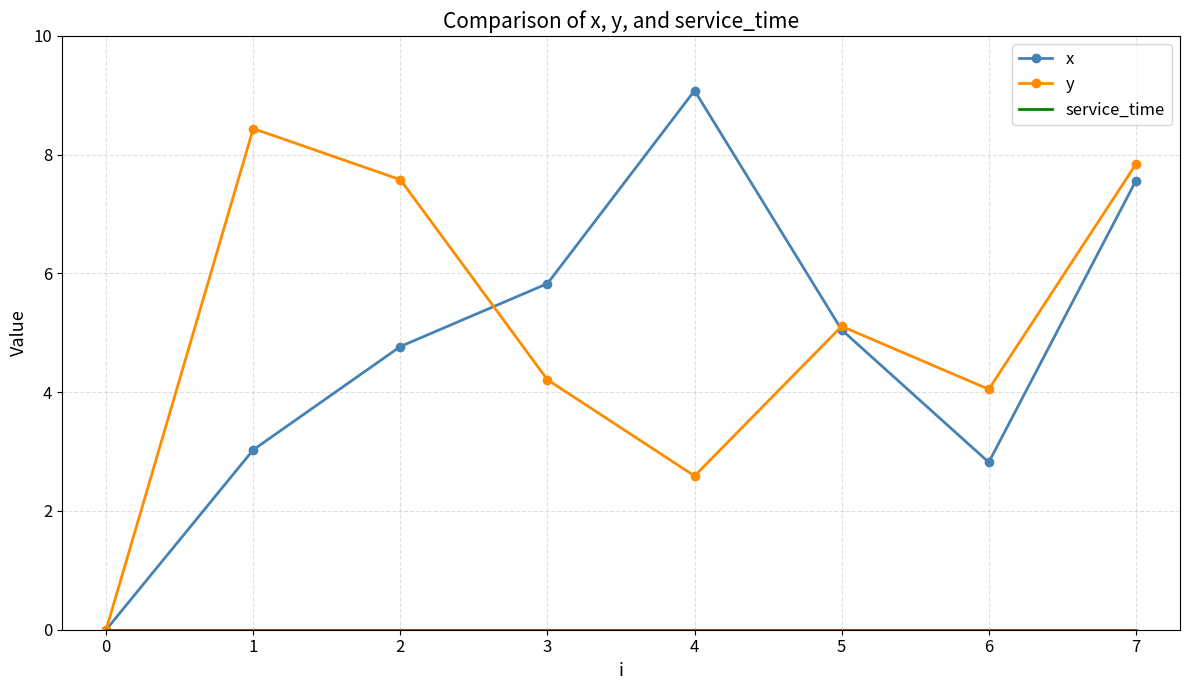

After their last crossing, which series has the higher values: y or x?

y